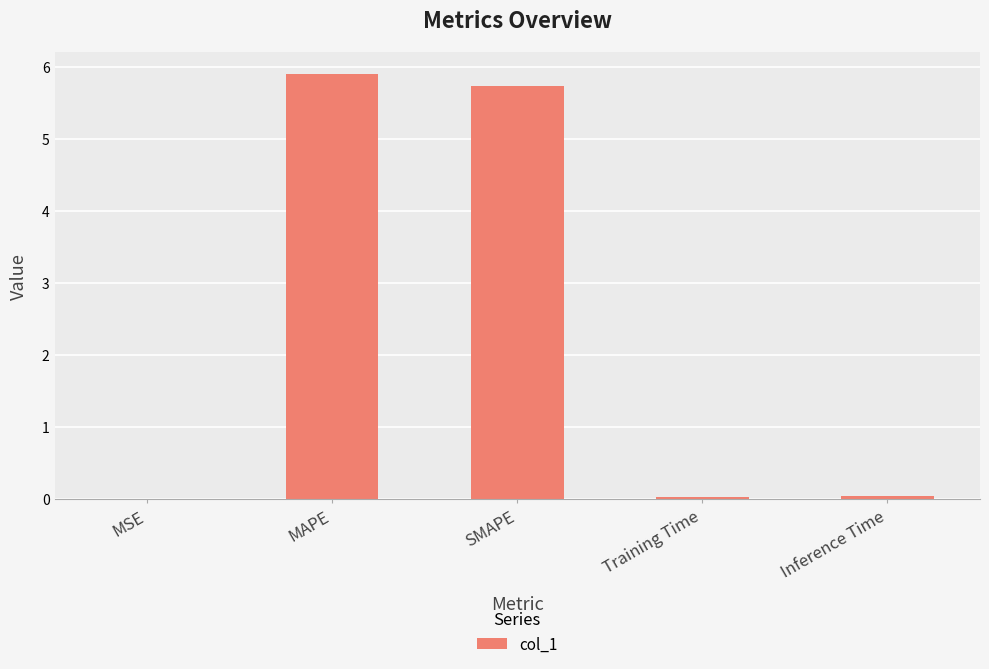

Count the number of categories in the chart.

5